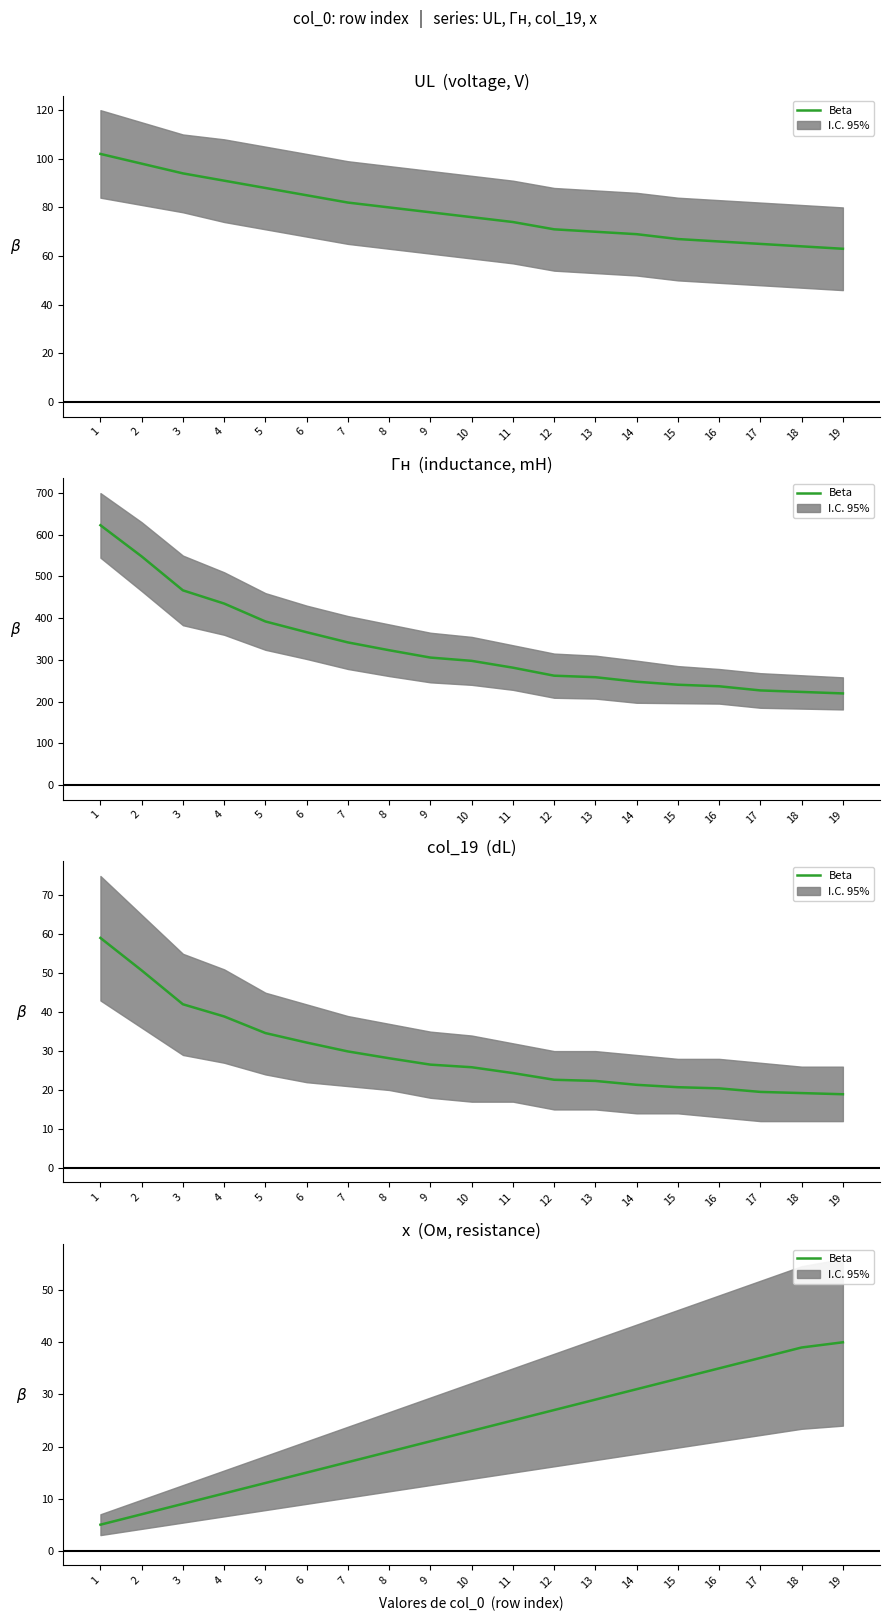

What is the difference between the second highest and minimum values?

34